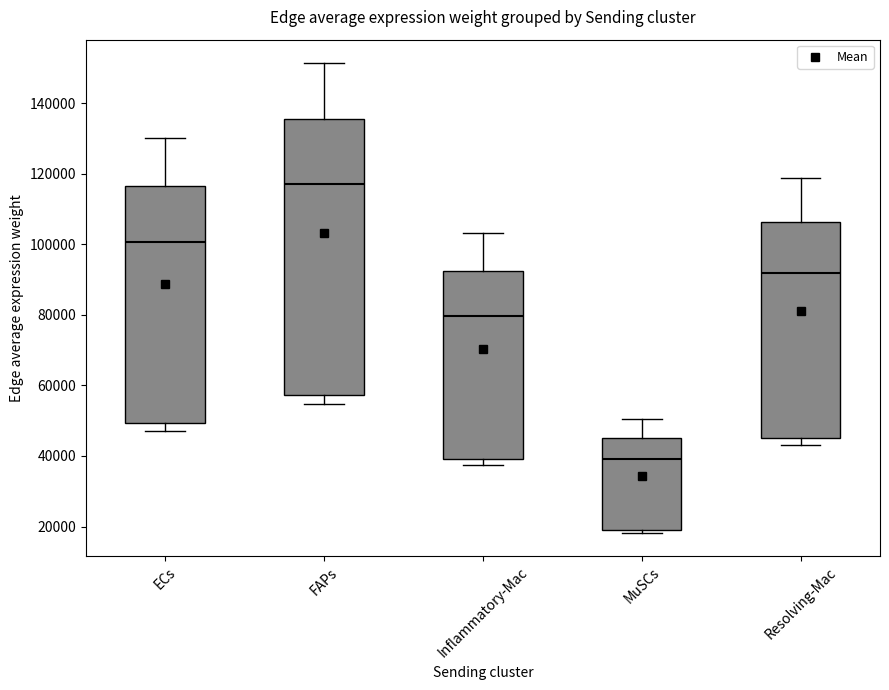

Where does the upper whisker of the box for Resolving-Mac end on the y-axis? The values are not printed on the chart, so give them approximately, as read against the axis.

118000